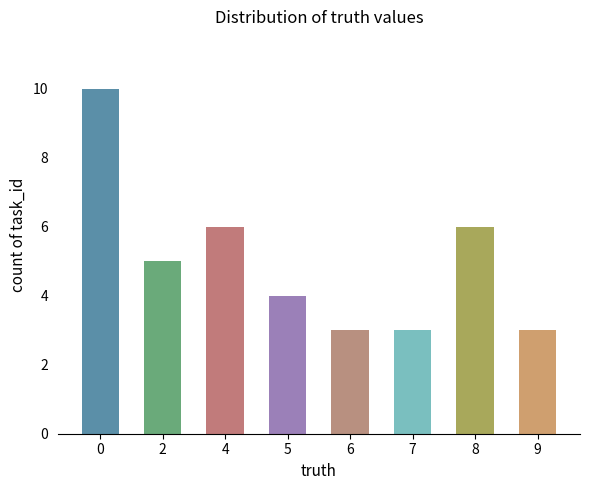

Reading left to right, list all the values displayed in this chart.

0=10	2=5	4=6	5=4	6=3	7=3	8=6	9=3